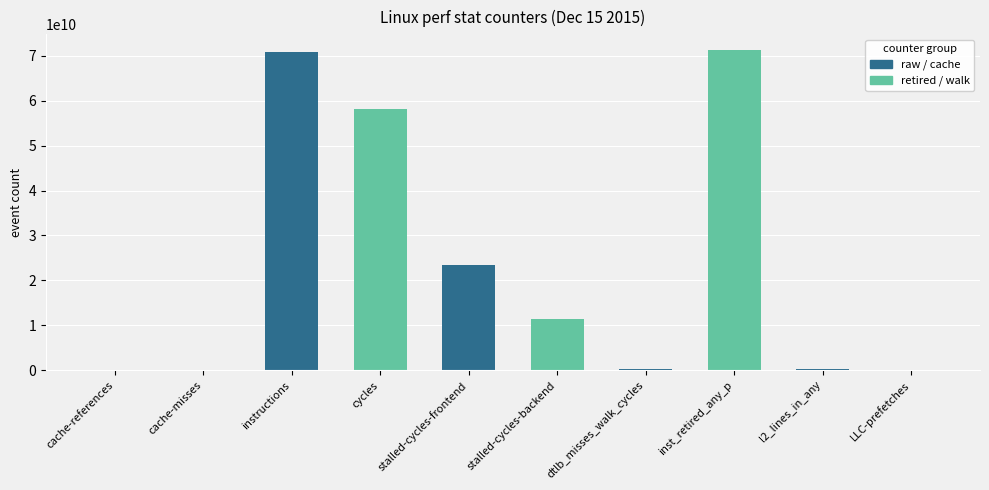

At which label does retired / walk first exceed 11315452795?

instructions